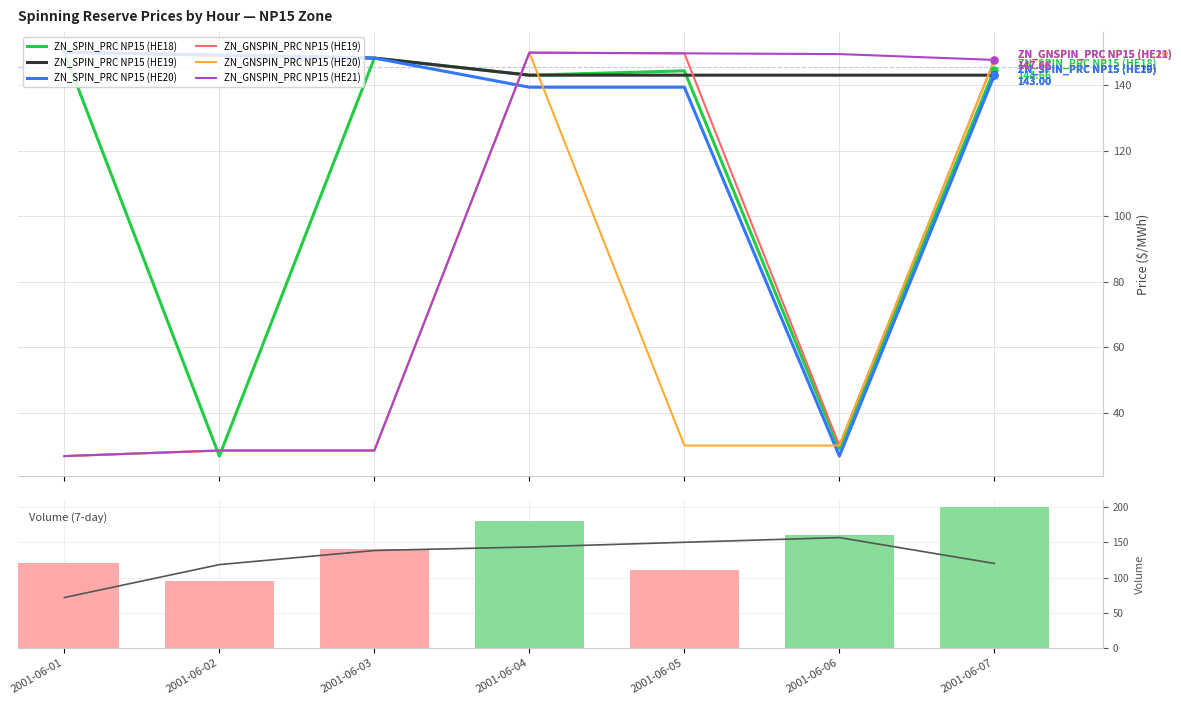

What is the difference between the ZN_GNSPIN_PRC NP15 (HE19) values at 2001-06-07 and 2001-06-01?

120.9